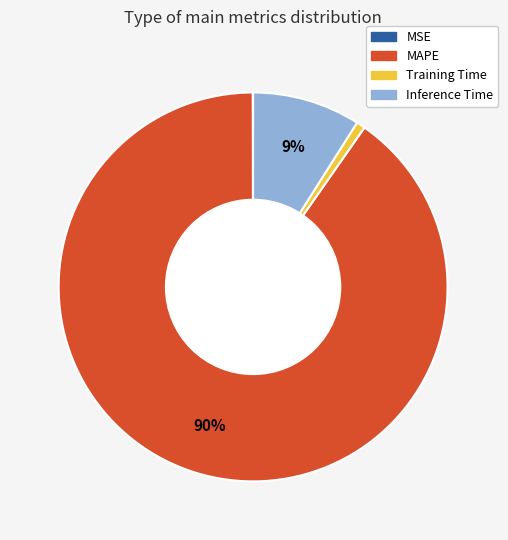

The Inference Time slice represents 17% of the pie. True or false?

False